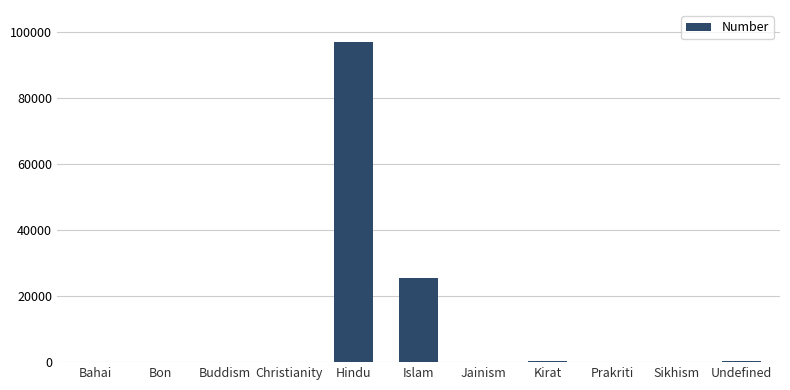

The value at Bon is 0. True or false?

True